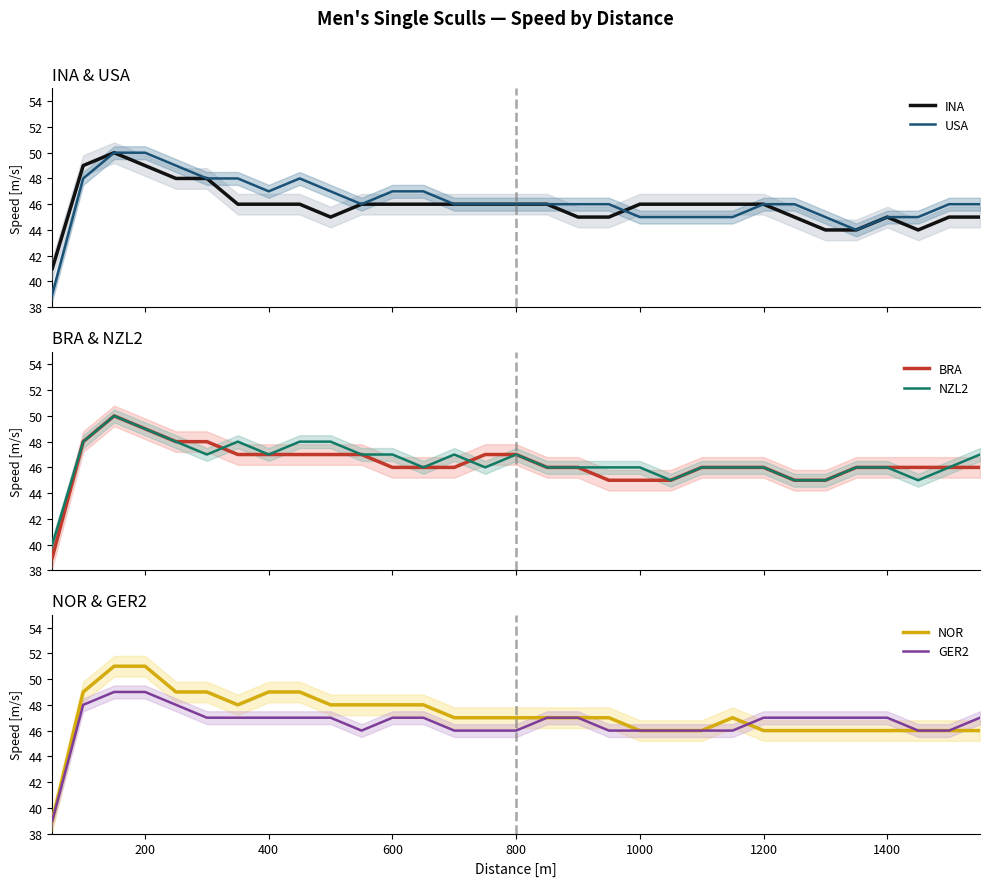

The NOR series shows 34 at 600. True or false?

False